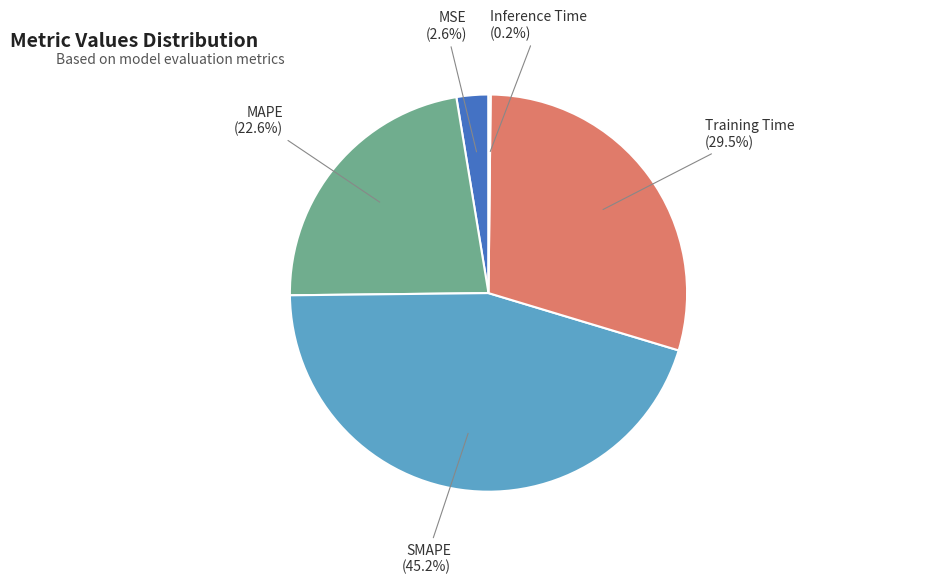

To the nearest percent, what is the average slice percentage?

20%